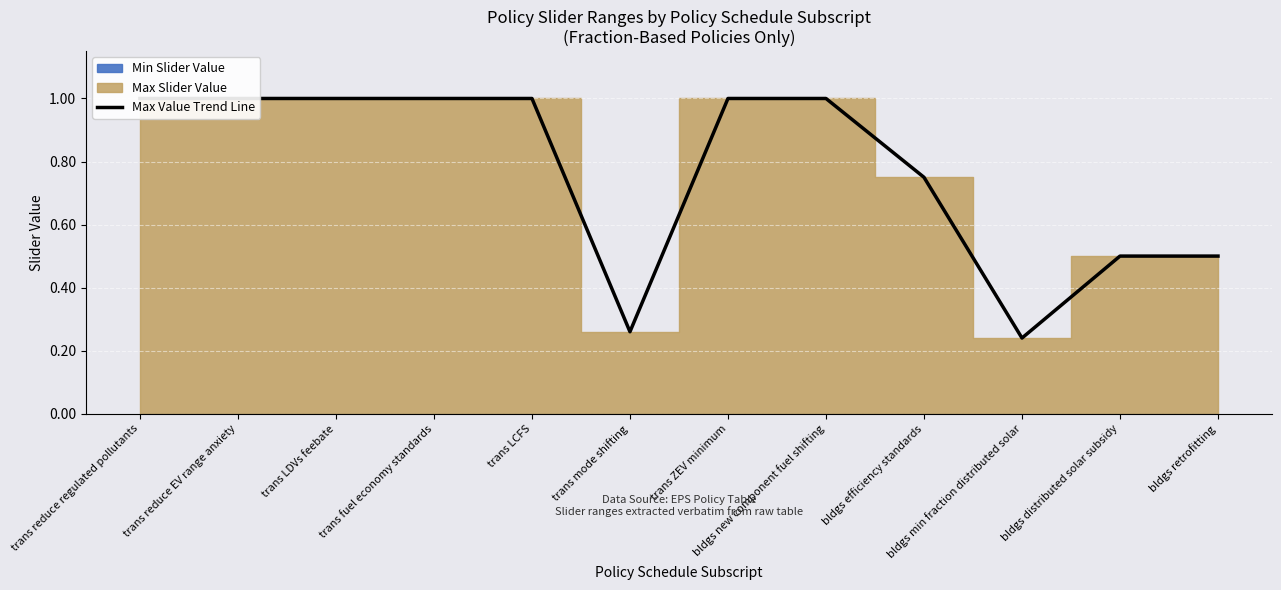

What is the sum of all values?

9.2